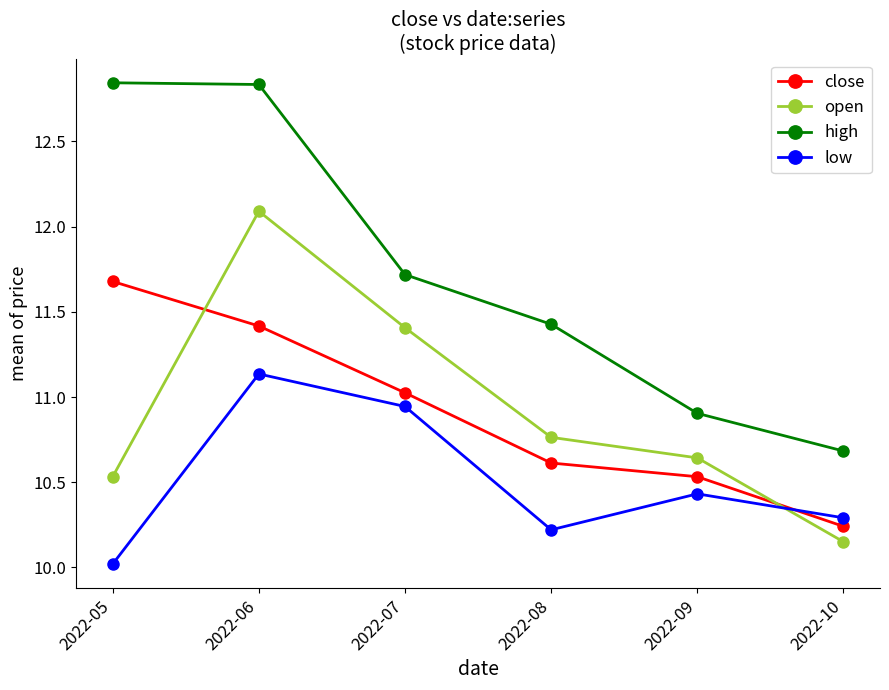

What value does the high series have at 2022-10?

10.7